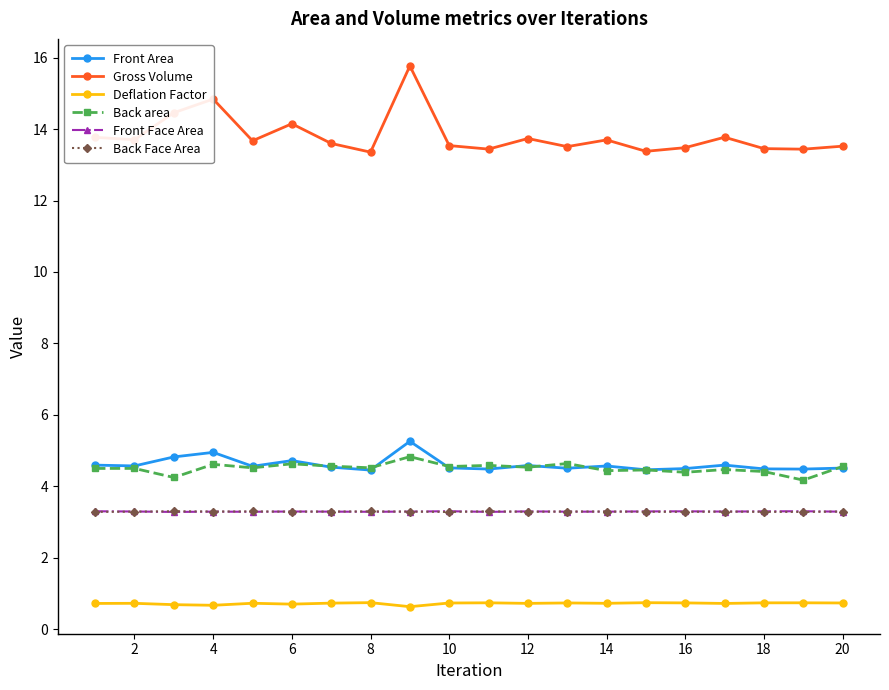

True or false: Back area and Gross Volume cross at least once.

False